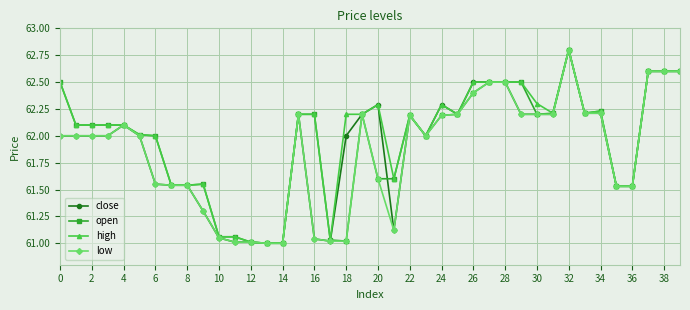

What is the highest value of the high series?

62.8